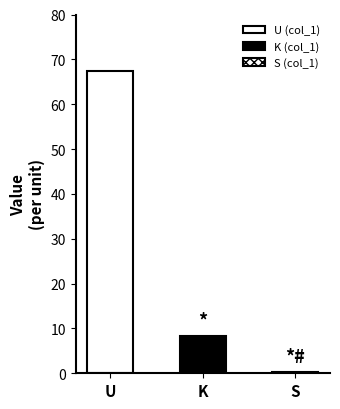

Which has a higher value, K or S?

K